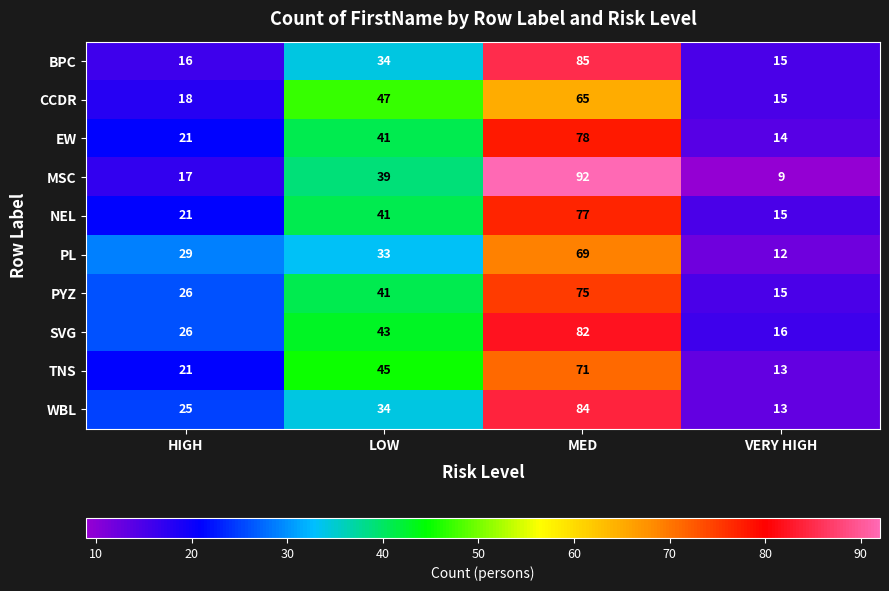

Which series has the widest spread of values?

MSC